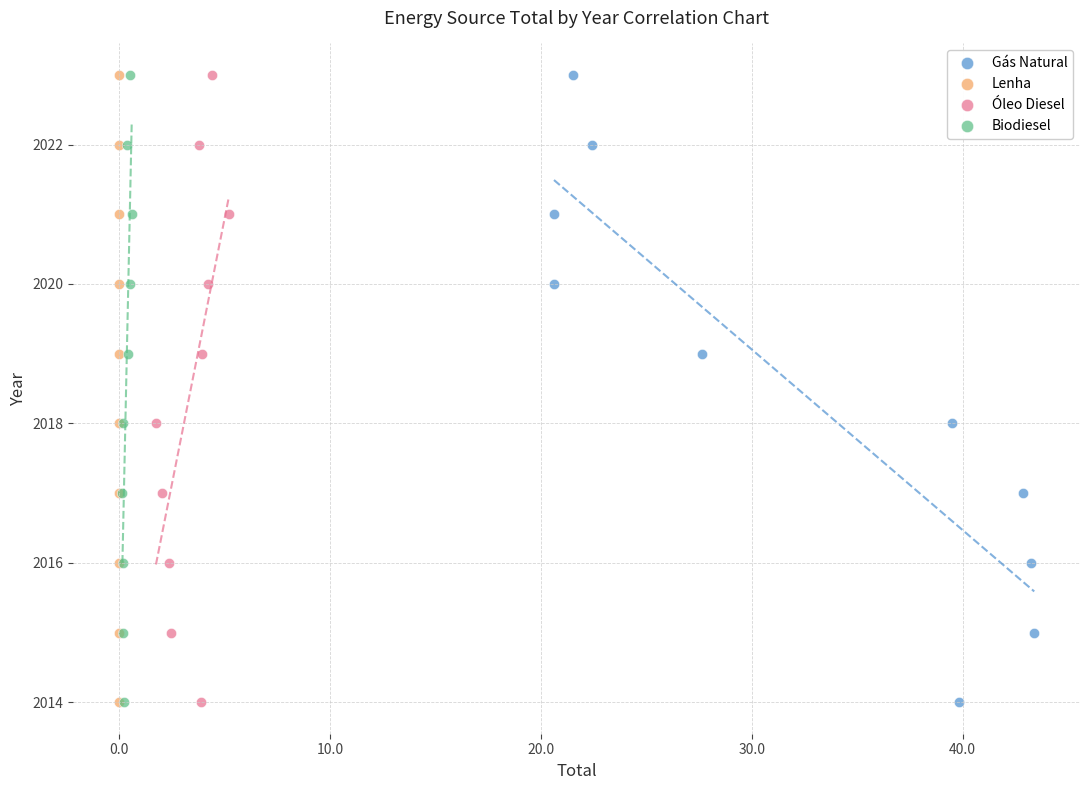

What are all the series names shown in the legend?

Gás Natural, Lenha, Óleo Diesel, Biodiesel